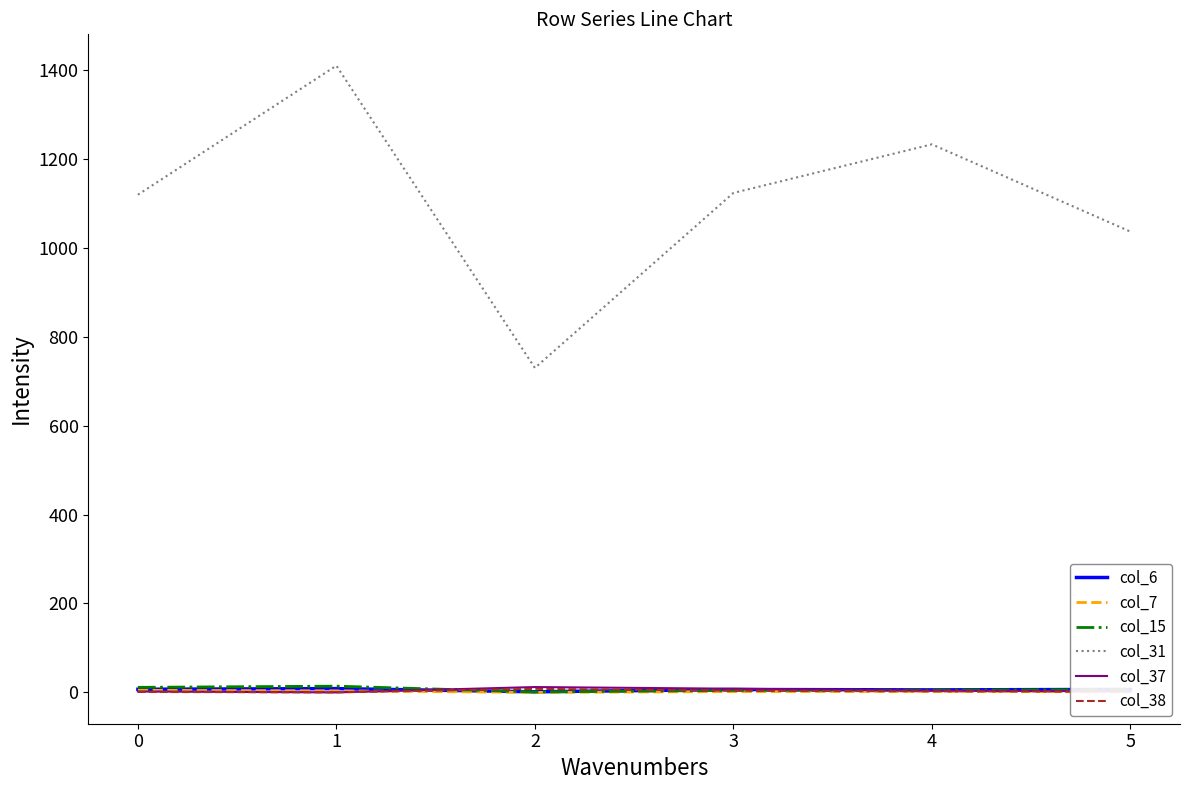

Does the chart have visible grid lines?

No